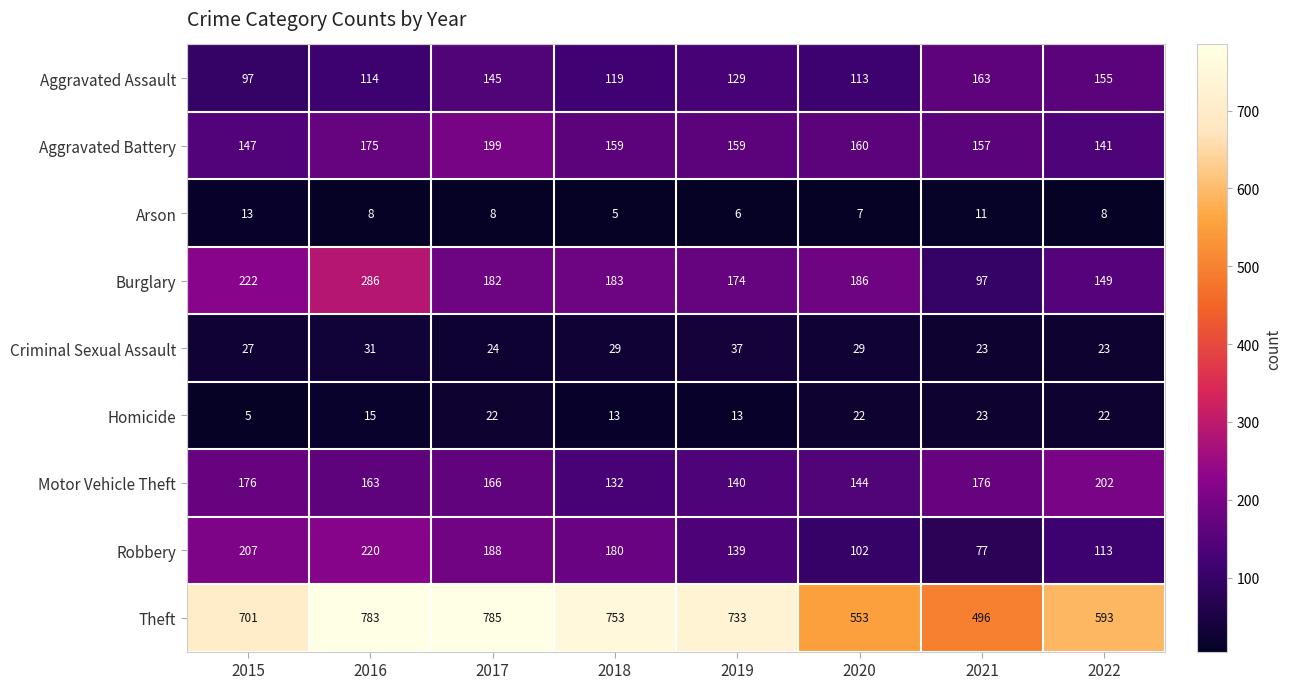

Between 2016 and 2019, which series saw the biggest shift?

Burglary